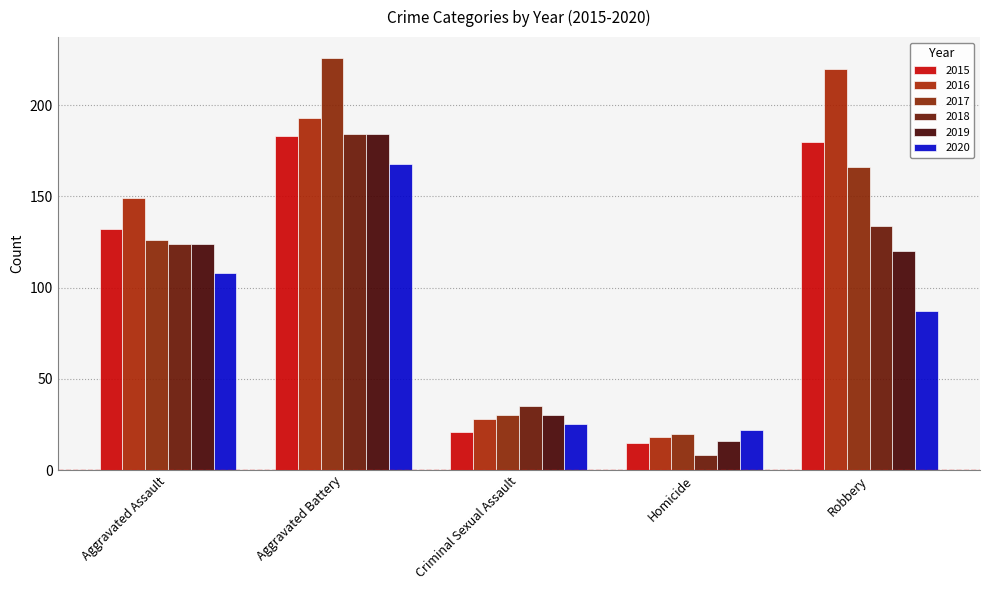

List the series in order of their peak value, highest first.

2017, 2016, 2018, 2019, 2015, 2020